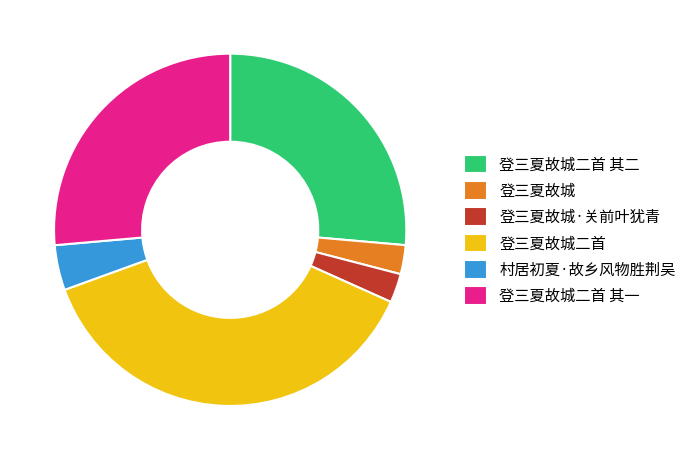

Which has a higher value, 登三夏故城·关前叶犹青 or 登三夏故城二首?

登三夏故城二首